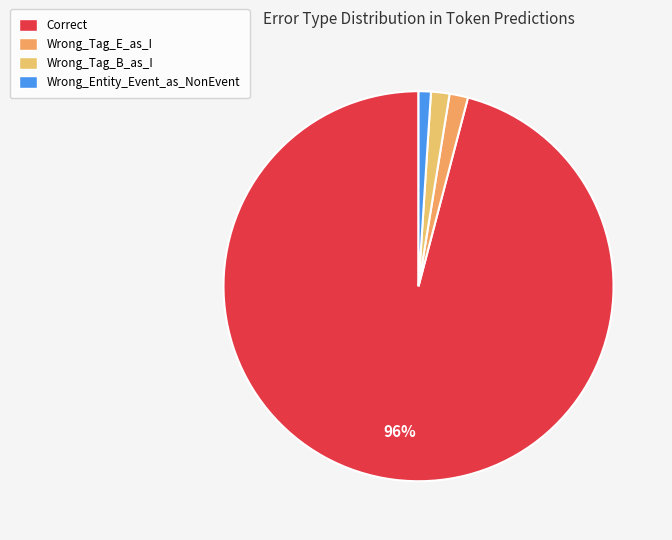

Is there any slice that represents more than half of the pie?

Yes